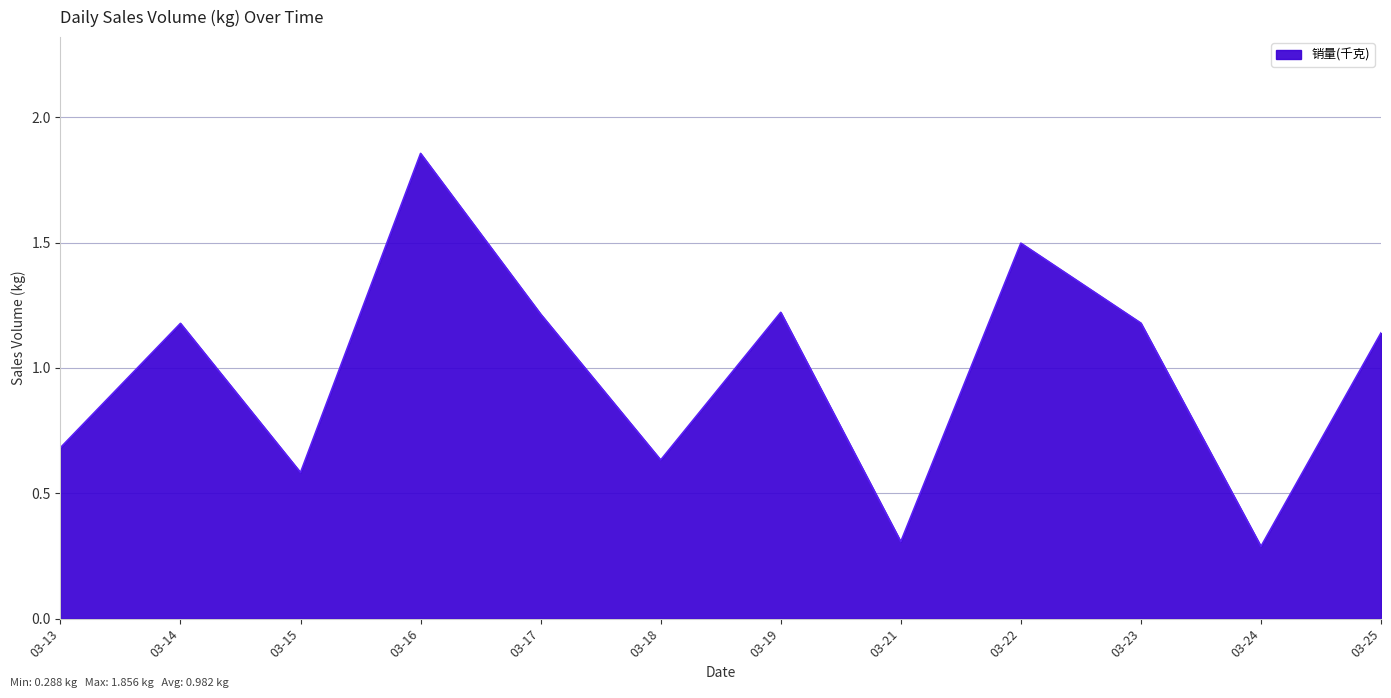

Which category has the highest value across all series?

03-16